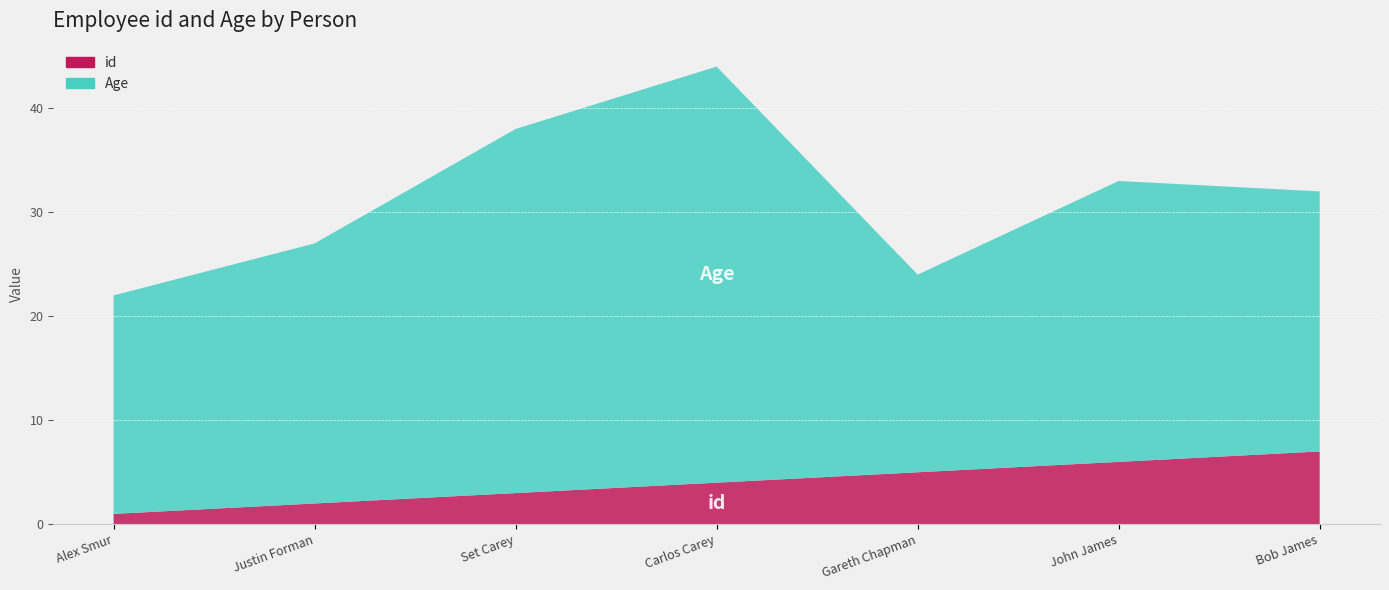

Reading left to right, extract all data points from this chart.

id: 1	2	3	4	5	6	7
Age: 21	25	35	40	19	27	25